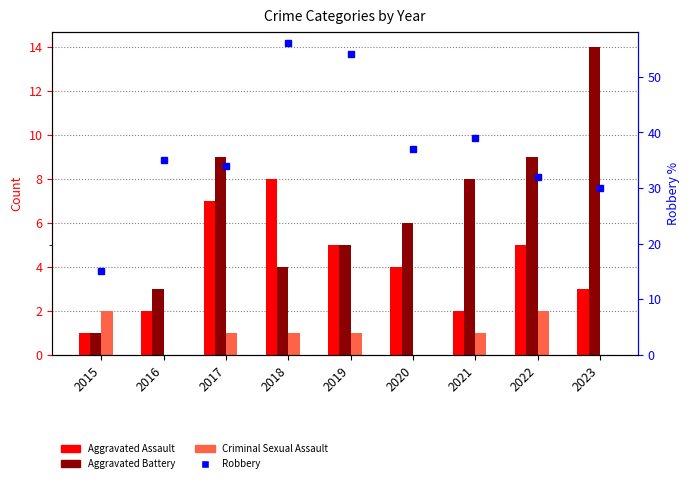

At which label does Robbery first exceed 35?

2018